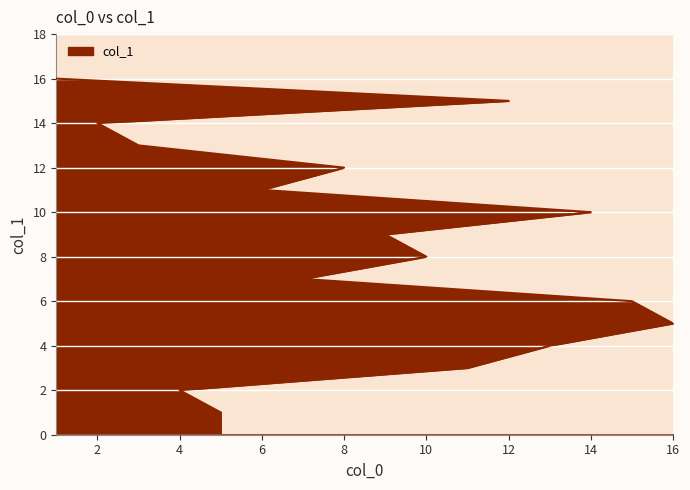

What is the sum of all values?

136